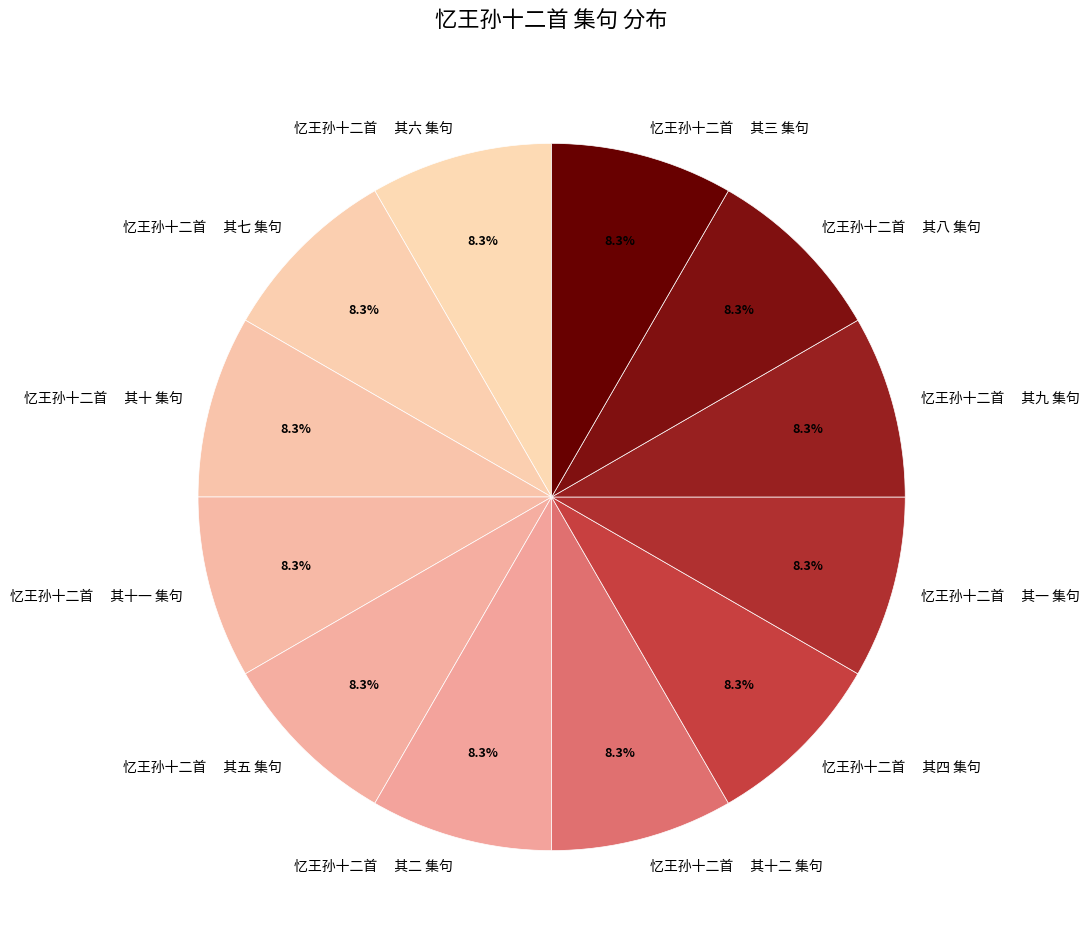

How much of the chart is everything except 忆王孙十二首 其十二 集句?

91.7%